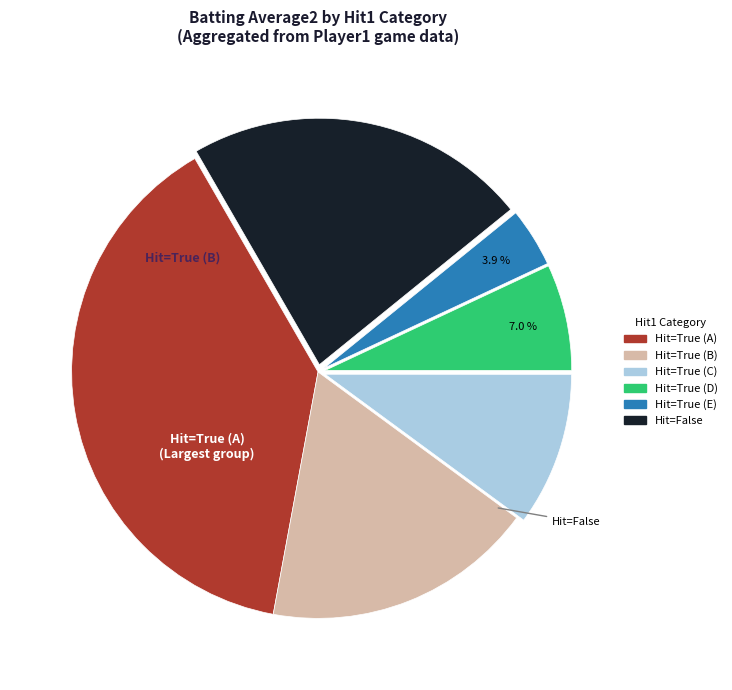

To the nearest percent, what is the average slice percentage?

17%